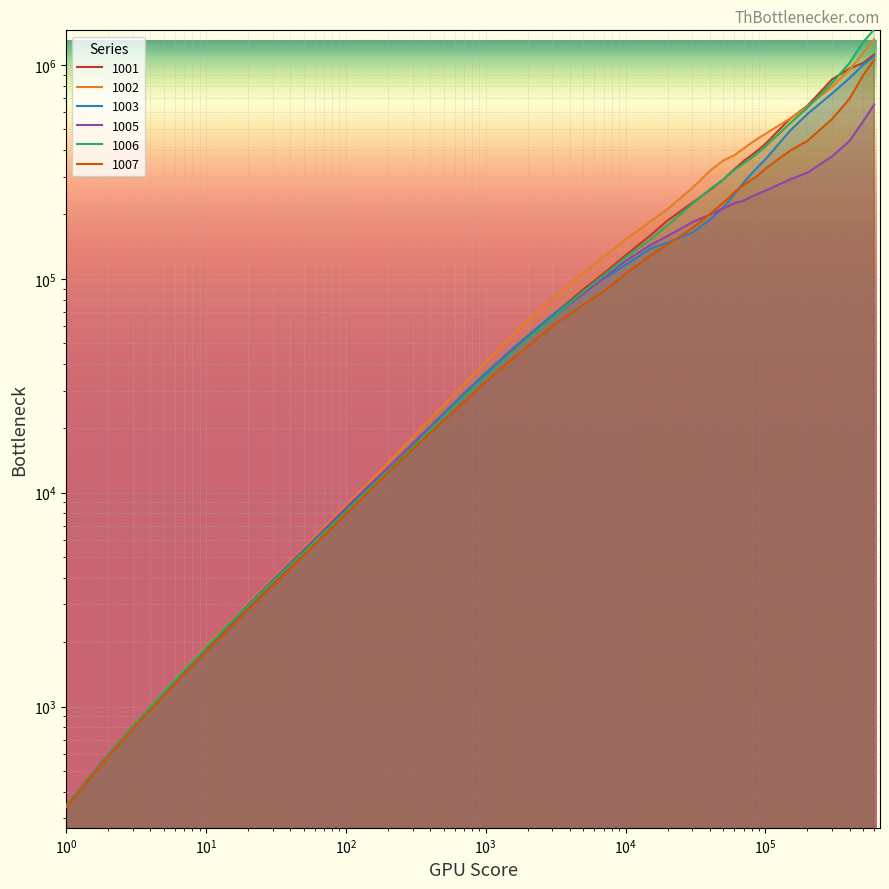

How many distinct data groups are displayed?

6